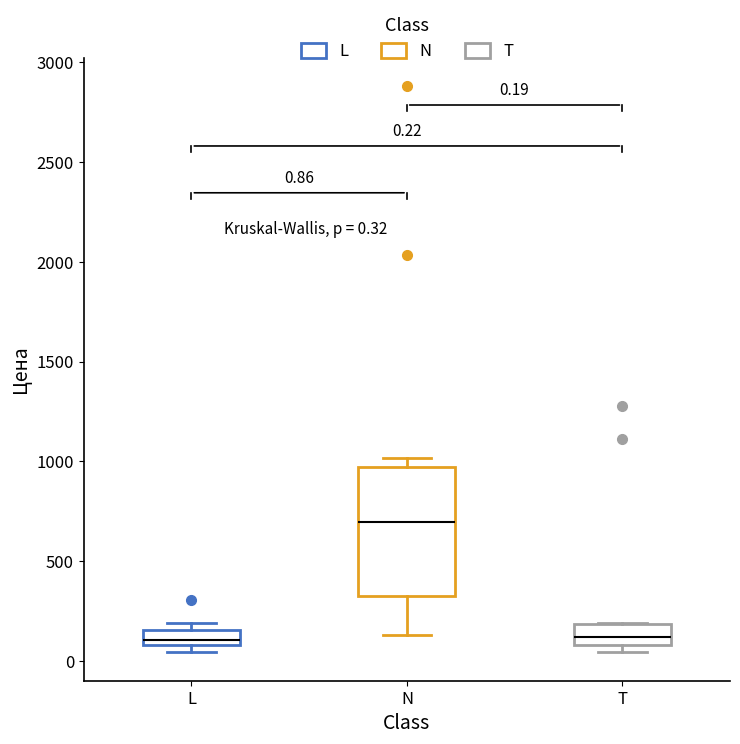

Which box is the tallest, from its lower edge to its upper edge?

N